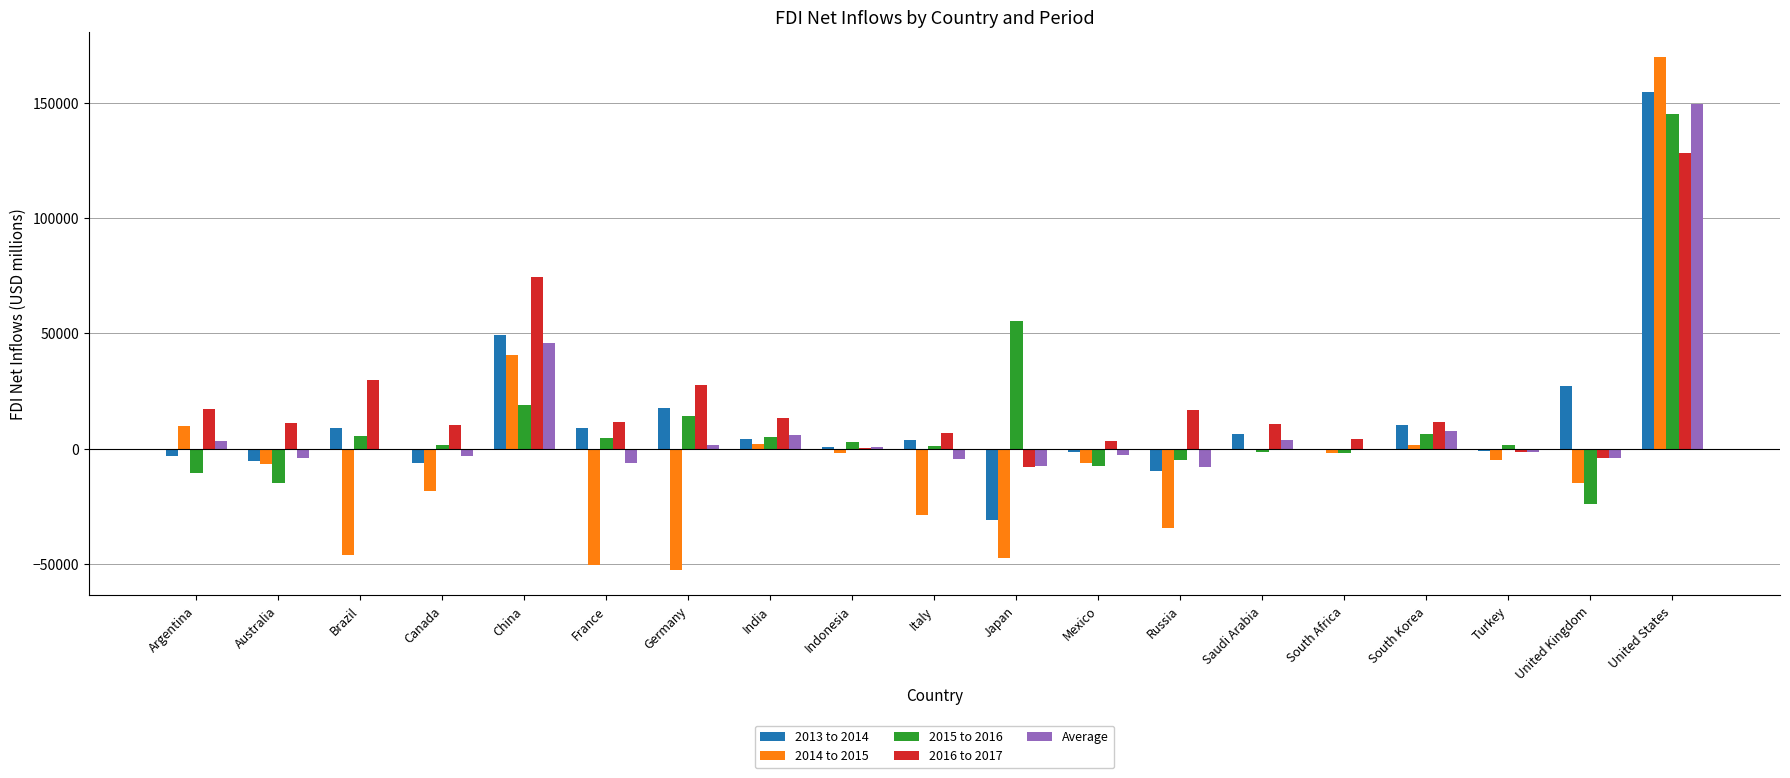

True or false: 2013 to 2014 has a value of -6145.3 at Canada.

True